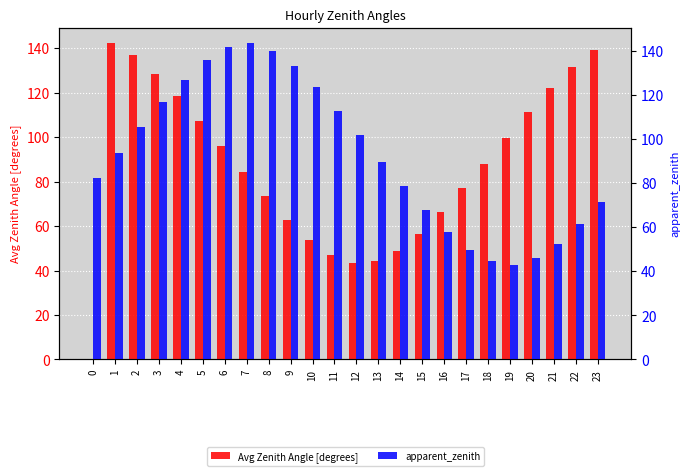

At 18, list the series in order from smallest to largest.

apparent_zenith, Avg Zenith Angle [degrees]